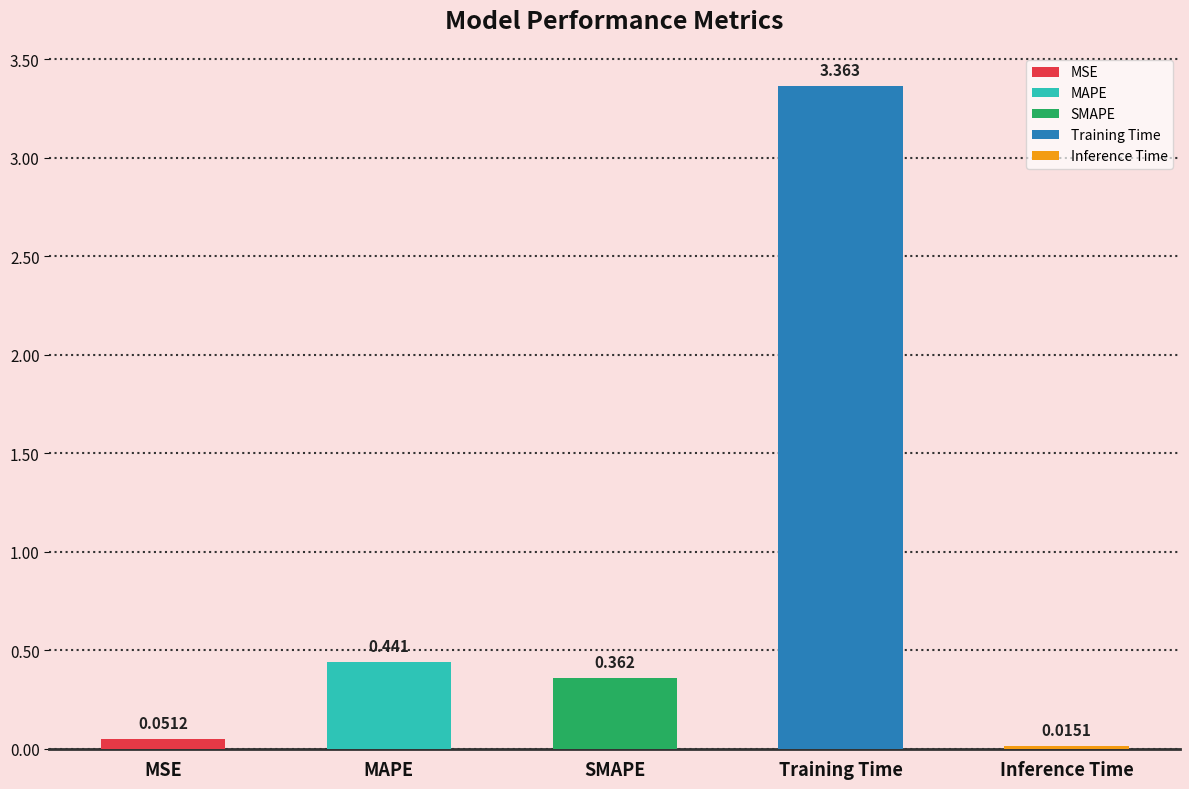

What position from the right is MSE?

5